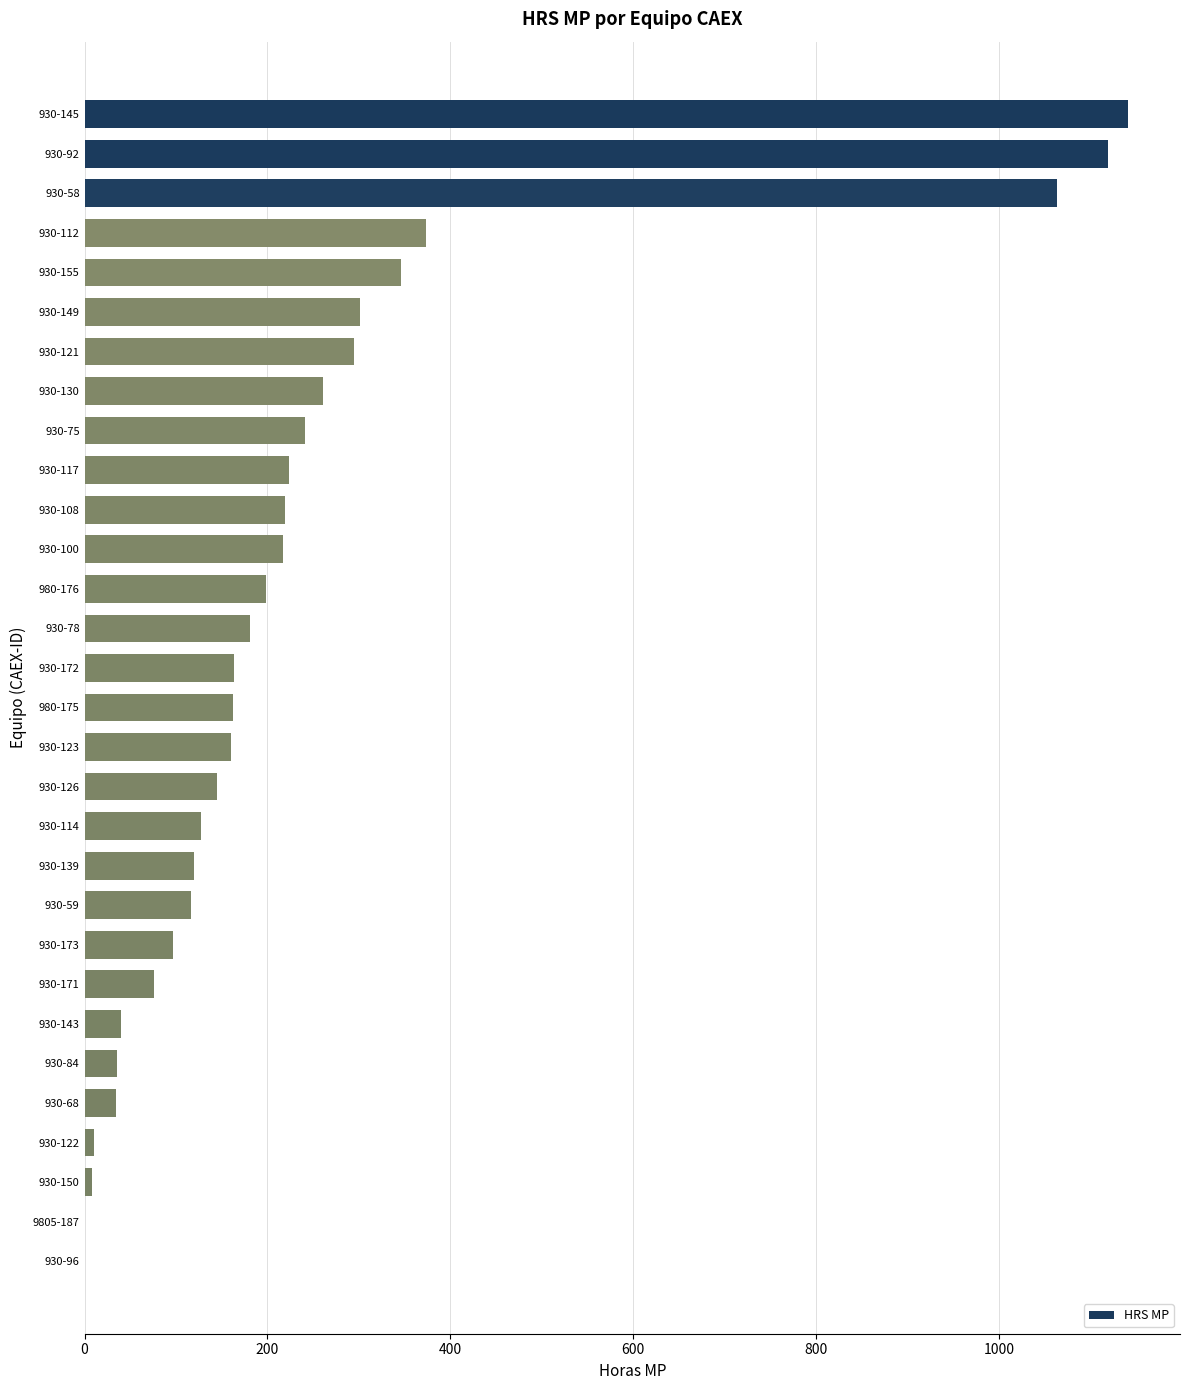

Where is the data nearest to the value 570?

930-112